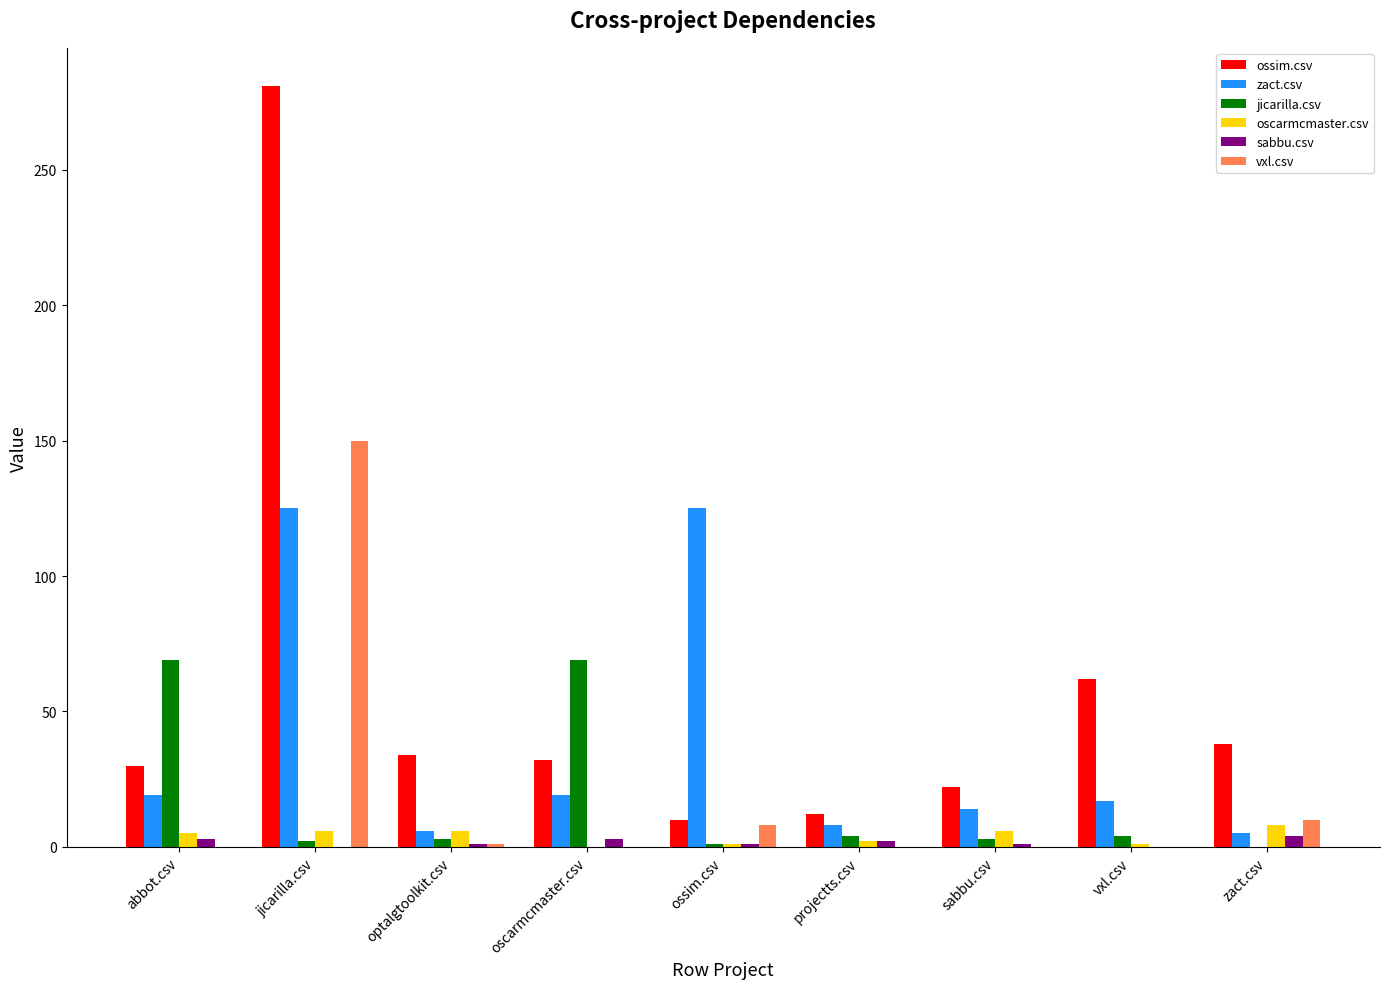

Are the bars horizontal?

No